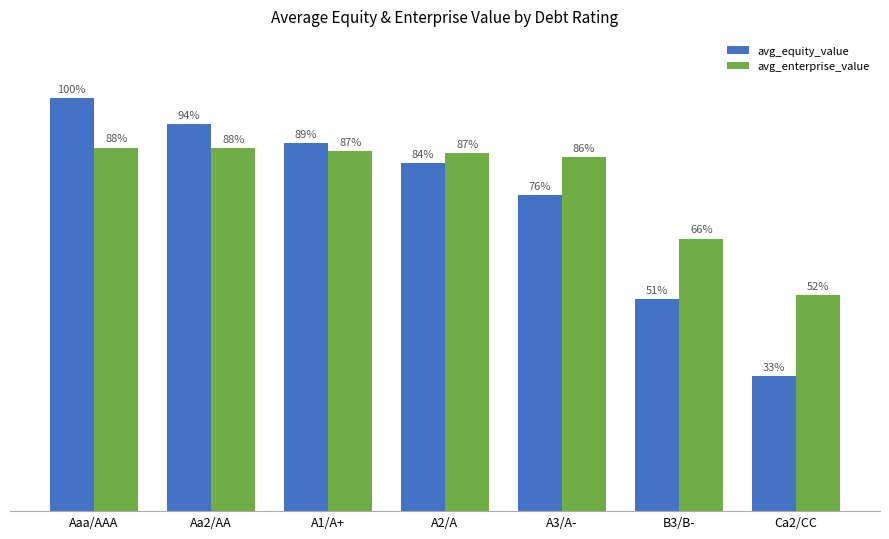

Are the bars horizontal?

No